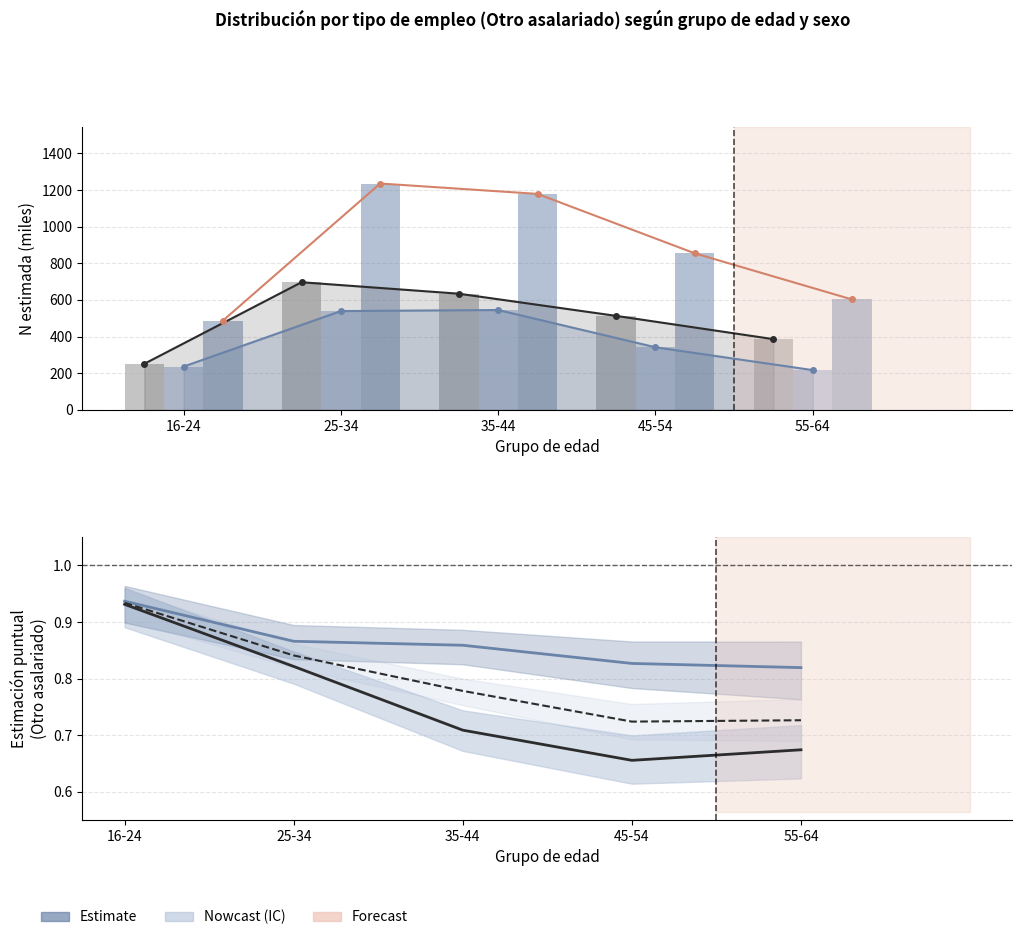

How many data points does each series have?

5